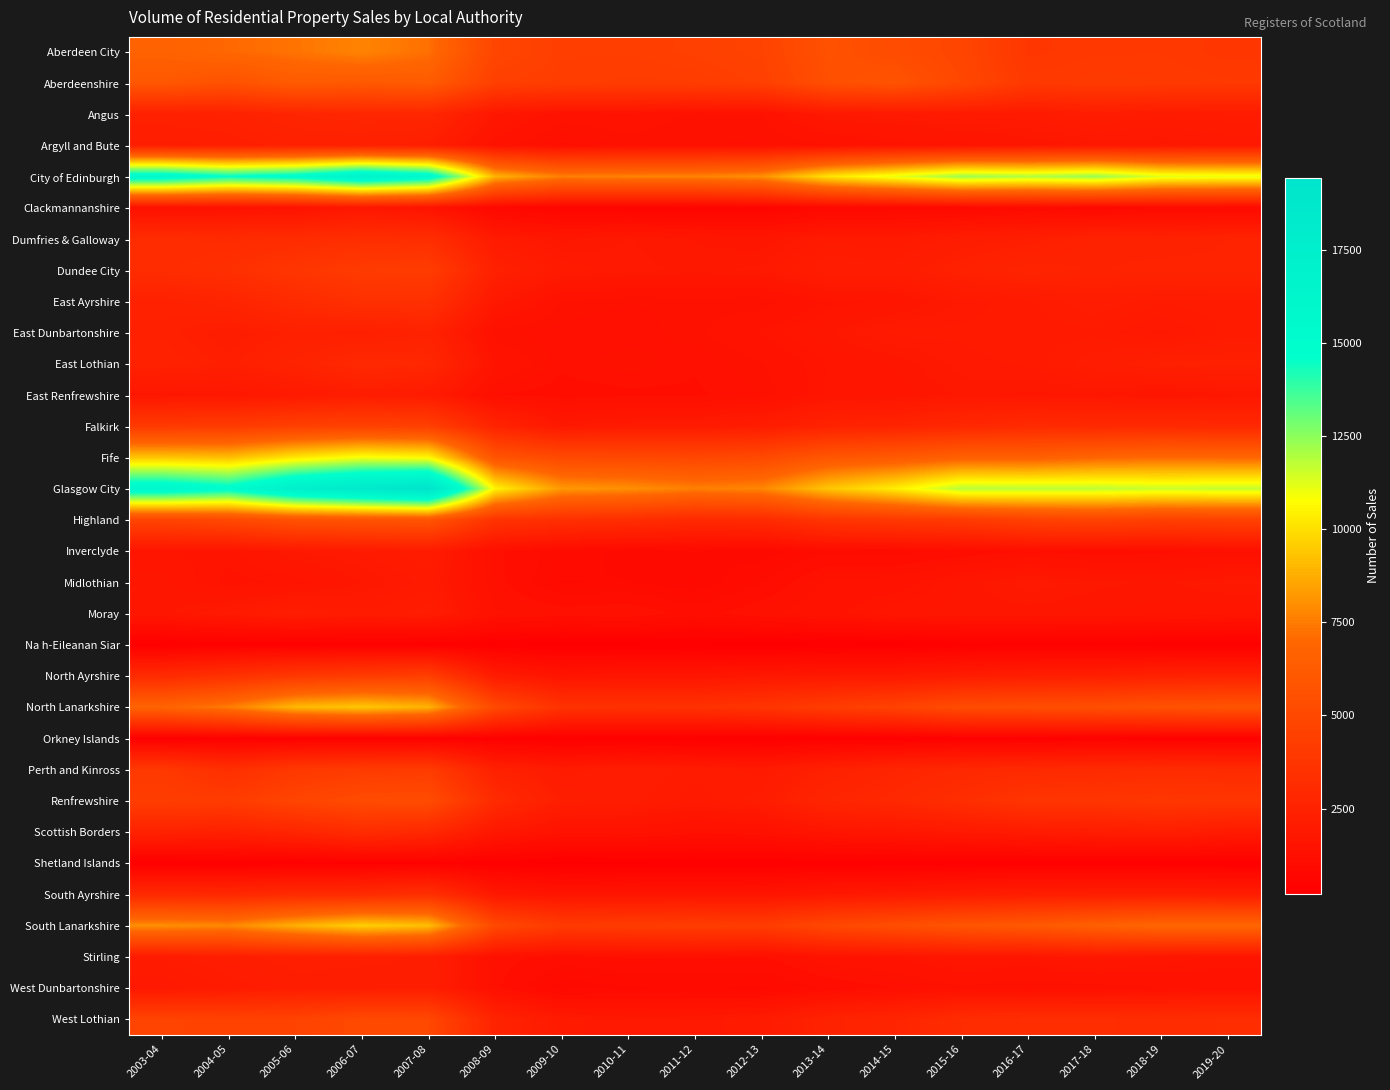

What is the maximum value shown in the chart?

19435